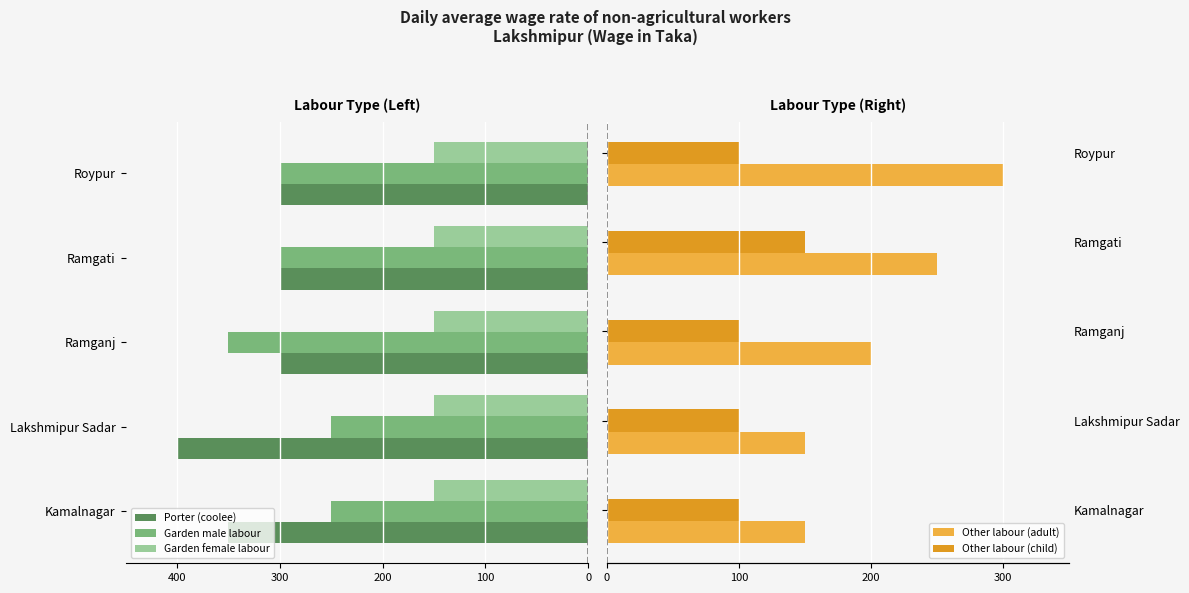

What is the sum of all Garden male labour values?

-1450.0